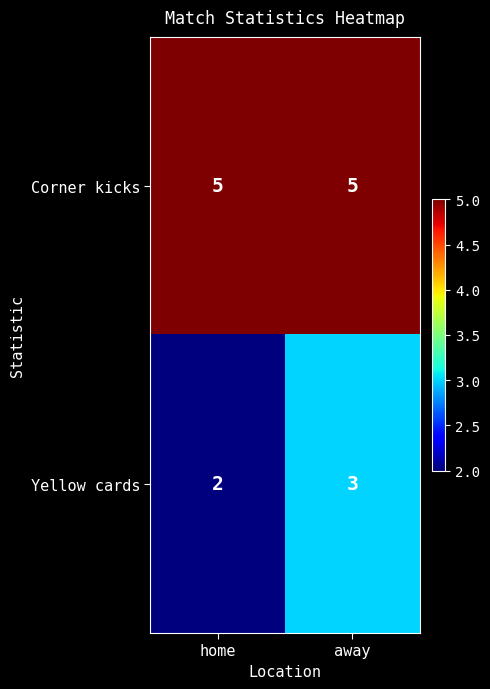

True or false: Yellow cards has a value of 3 at home.

False